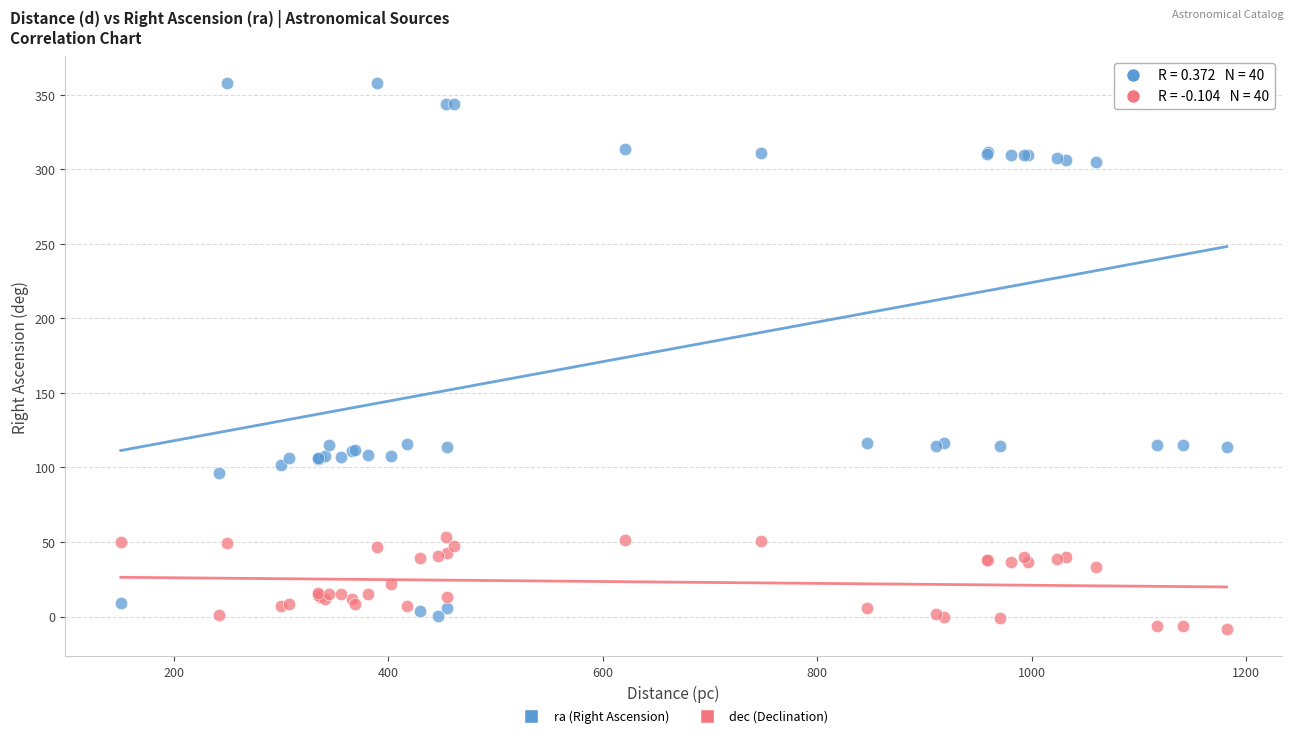

Which series has the largest Y range (max minus min)?

ra (Right Ascension)